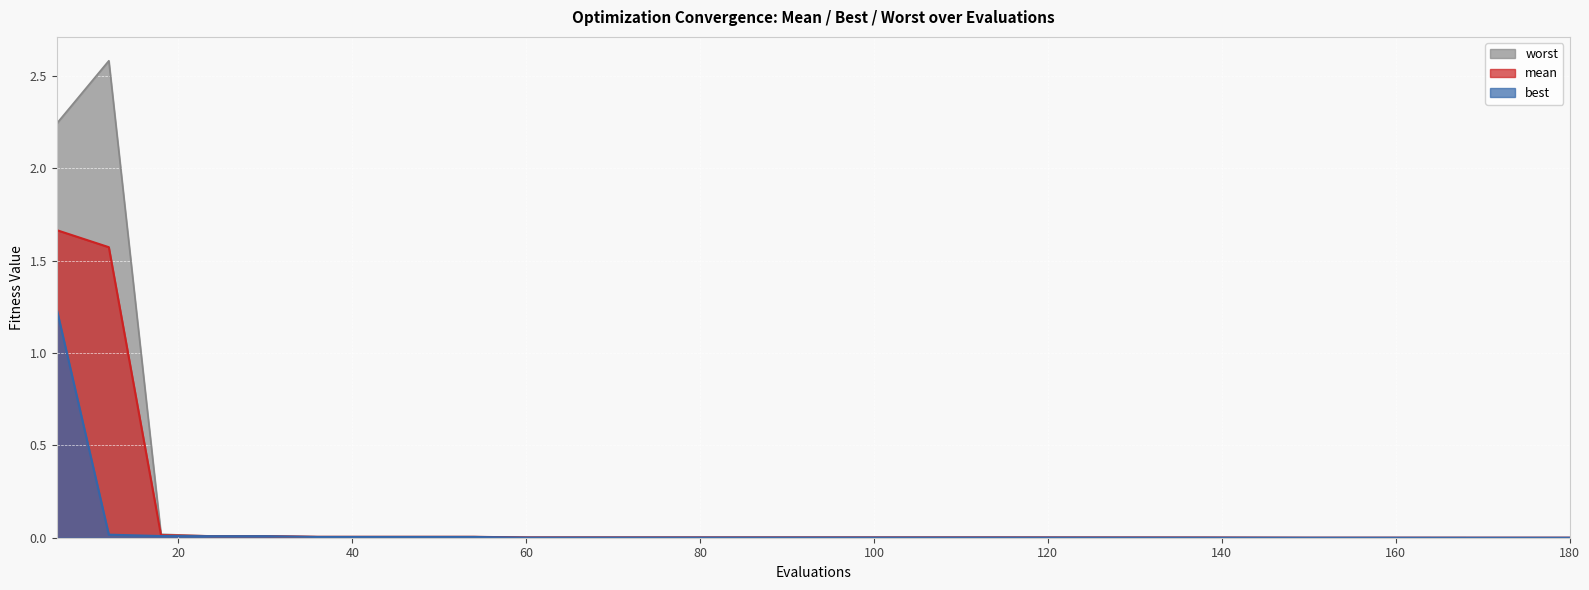

True or false: mean has more than 1 interior local peaks.

False